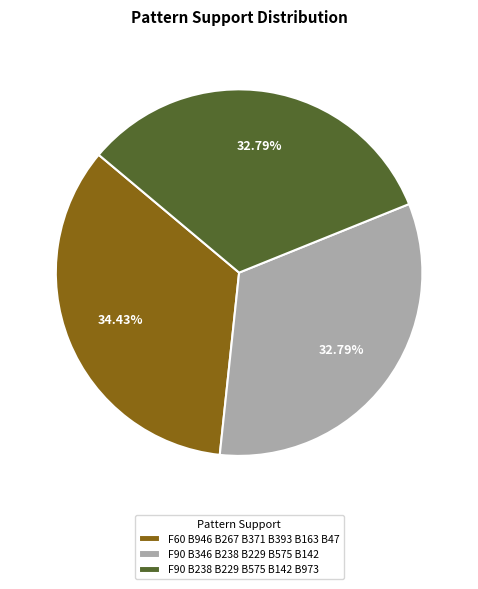

True or false: F60 B946 B267 B371 B393 B163 B47 accounts for 34% of the total.

True